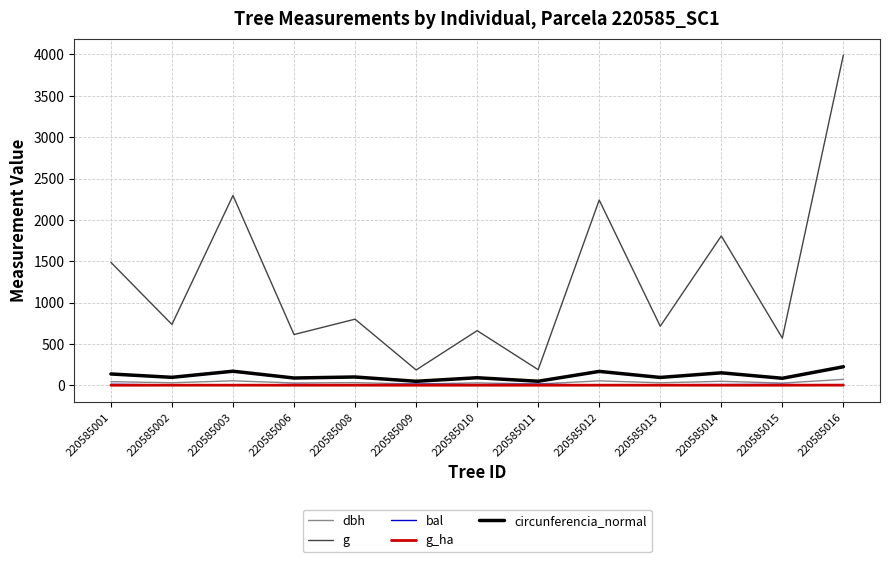

True or false: g_ha and circunferencia_normal cross at least once.

False